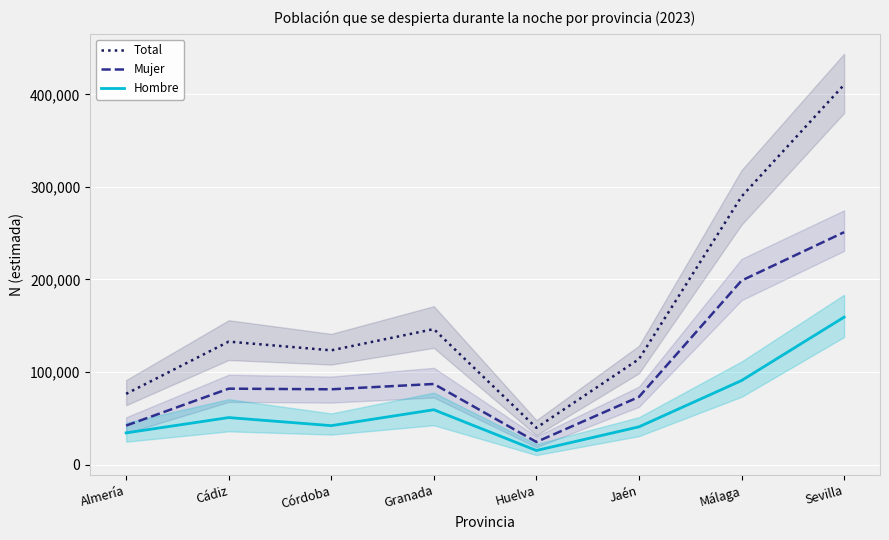

What is the label of the 7th point from the left?

Málaga